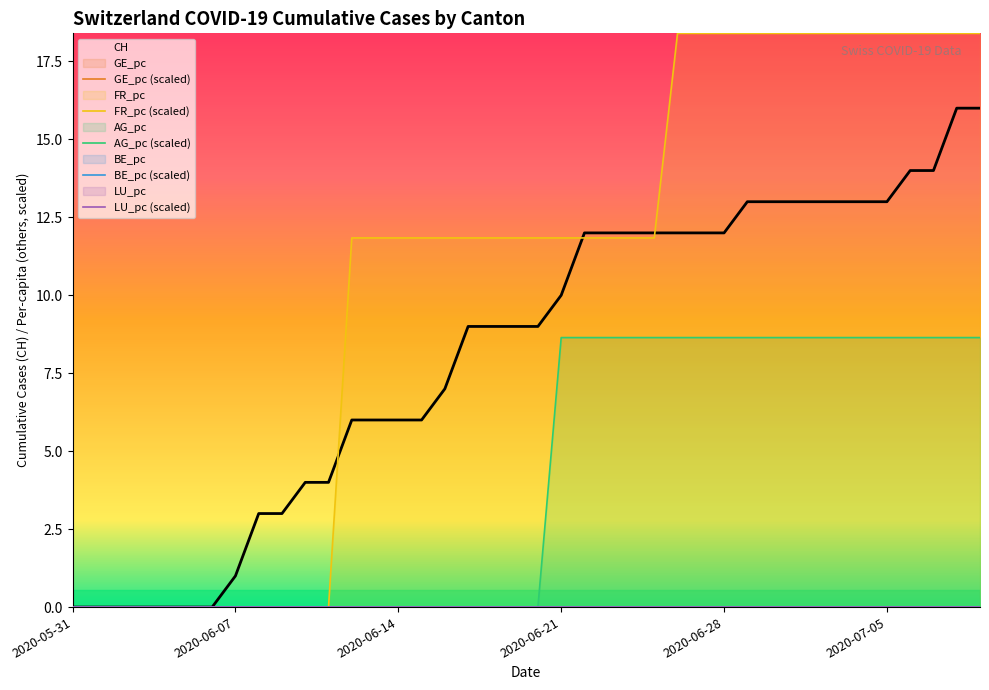

Reading left to right, list all the values displayed in this chart.

CH: 0.0	0.0	0.0	0.0	0.0	0.0	0.0	1.0	3.0	3.0	4.0	4.0	6.0	6.0	6.0	6.0	7.0	9.0	9.0	9.0	9.0	10.0	12.0	12.0	12.0	12.0	12.0	12.0	12.0	13.0	13.0	13.0	13.0	13.0	13.0	13.0	14.0	14.0	16.0	16.0
FR_pc: 0.0	0.0	0.0	0.0	0.0	0.0	0.0	0.0	0.0	0.0	0.0	0.0	11.8	11.8	11.8	11.8	11.8	11.8	11.8	11.8	11.8	11.8	11.8	11.8	11.8	11.8	18.4	18.4	18.4	18.4	18.4	18.4	18.4	18.4	18.4	18.4	18.4	18.4	18.4	18.4
AG_pc: 0.0	0.0	0.0	0.0	0.0	0.0	0.0	0.0	0.0	0.0	0.0	0.0	0.0	0.0	0.0	0.0	0.0	0.0	0.0	0.0	0.0	8.6	8.6	8.6	8.6	8.6	8.6	8.6	8.6	8.6	8.6	8.6	8.6	8.6	8.6	8.6	8.6	8.6	8.6	8.6